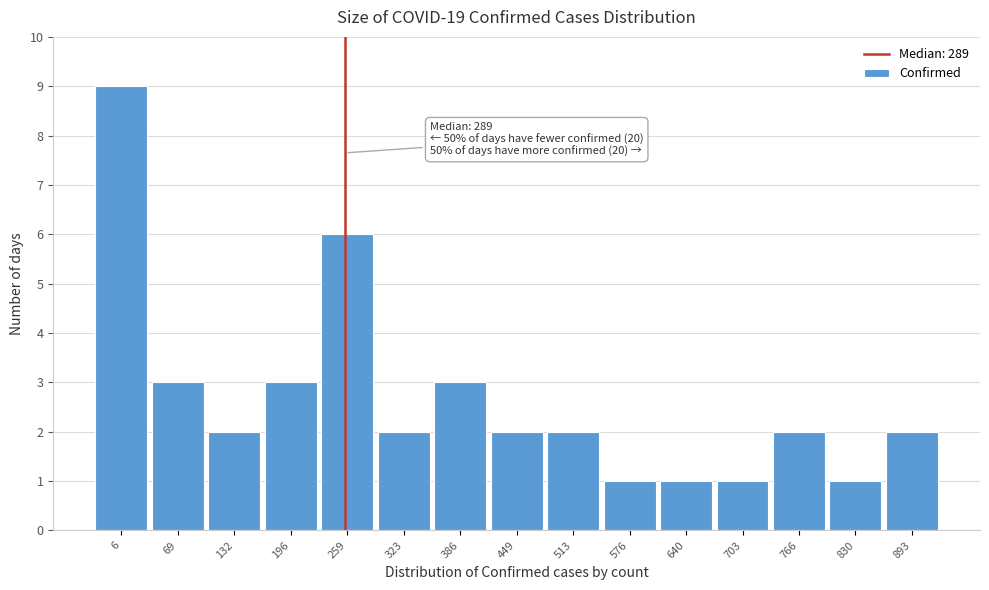

Reading left to right, extract all data points from this chart.

9	3	2	3	6	2	3	2	2	1	1	1	2	1	2